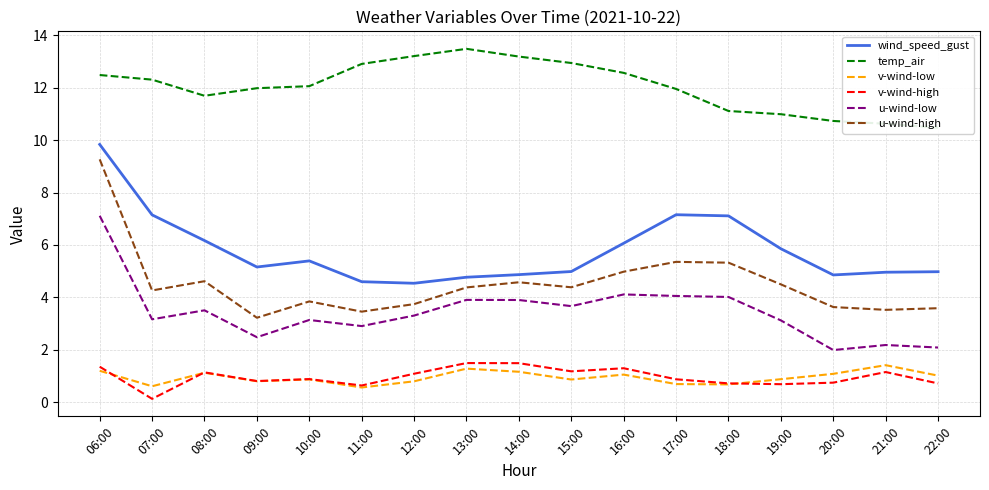

Reading right to left, extract all data points from this chart.

wind_speed_gust: 5.0	5.0	4.9	5.9	7.1	7.2	6.1	5.0	4.9	4.8	4.5	4.6	5.4	5.2	6.2	7.1	9.8
temp_air: 10.5	10.6	10.7	11.0	11.1	11.9	12.6	12.9	13.2	13.5	13.2	12.9	12.1	12.0	11.7	12.3	12.5
v-wind-low: 1.0	1.4	1.1	0.9	0.7	0.7	1.1	0.9	1.2	1.3	0.8	0.6	0.9	0.8	1.1	0.6	1.2
v-wind-high: 0.7	1.2	0.7	0.7	0.7	0.9	1.3	1.2	1.5	1.5	1.1	0.6	0.9	0.8	1.1	0.1	1.4
u-wind-low: 2.1	2.2	2.0	3.1	4.0	4.1	4.1	3.7	3.9	3.9	3.3	2.9	3.1	2.5	3.5	3.2	7.1
u-wind-high: 3.6	3.5	3.6	4.5	5.3	5.4	5.0	4.4	4.6	4.4	3.7	3.5	3.8	3.2	4.6	4.3	9.3